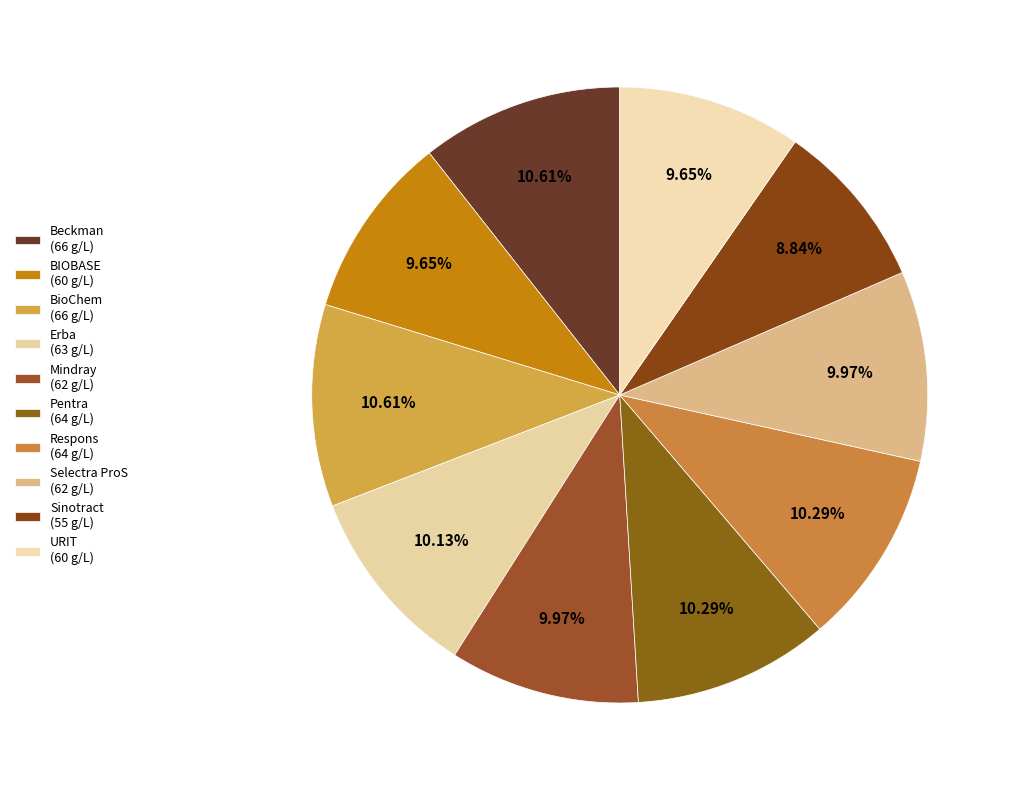

How many segments does this pie chart have?

10